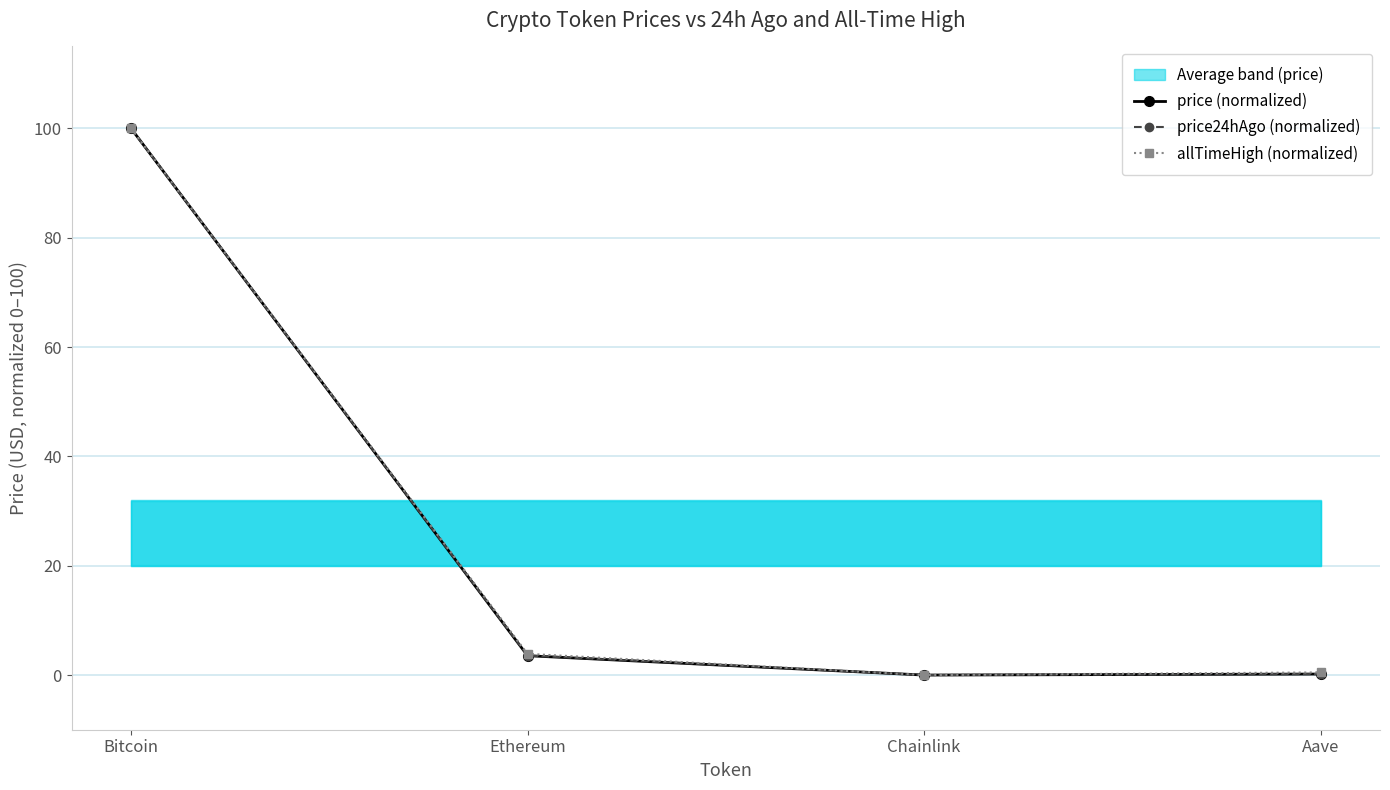

At Chainlink, list the series in order from largest to smallest.

price (normalized), price24hAgo (normalized), allTimeHigh (normalized)